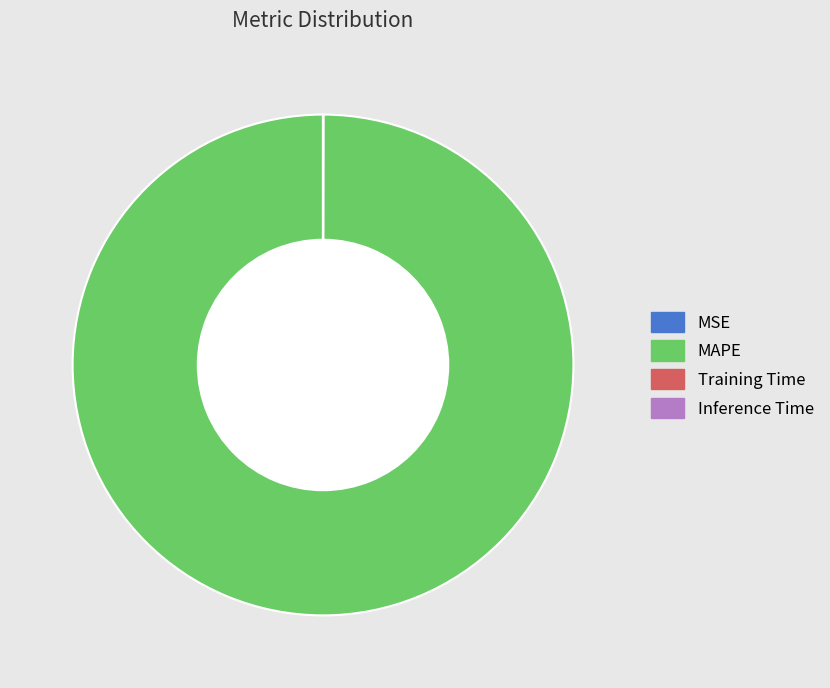

Which category accounts for the majority?

MAPE